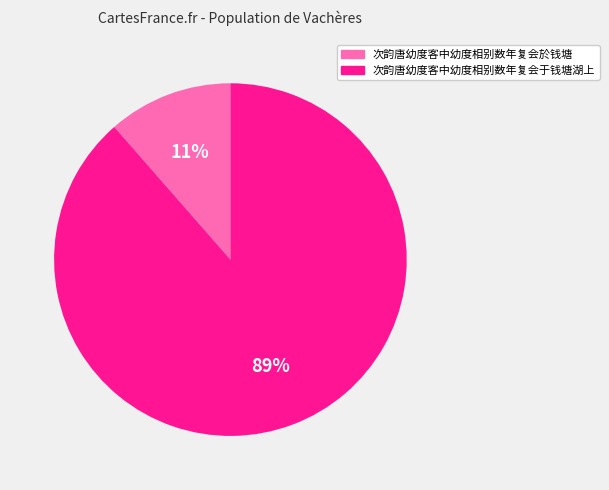

Does 次韵唐幼度客中幼度相别数年复会于钱塘湖上 represent more than half of the total?

Yes